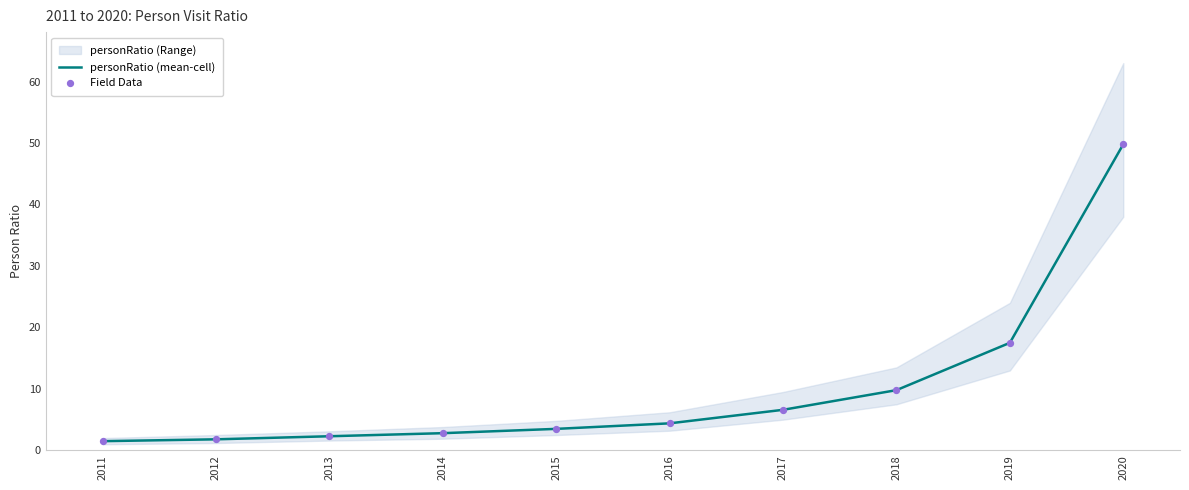

At which category is the sum across all series the highest?

2020